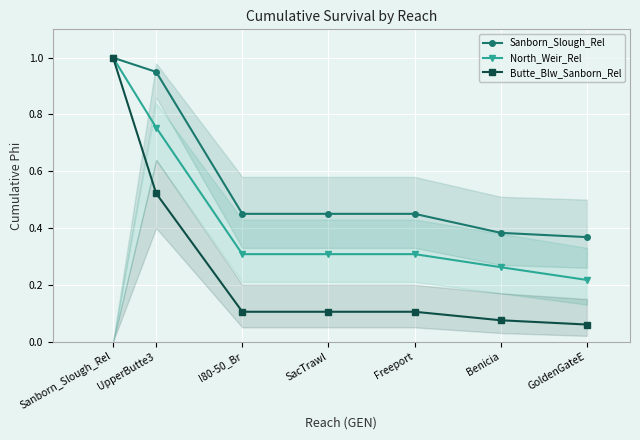

At which category does the chart reach its peak across all series?

Sanborn_Slough_Rel